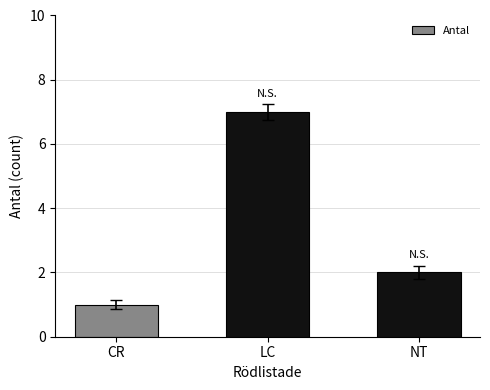

Rank the categories by value from highest to lowest.

LC, NT, CR